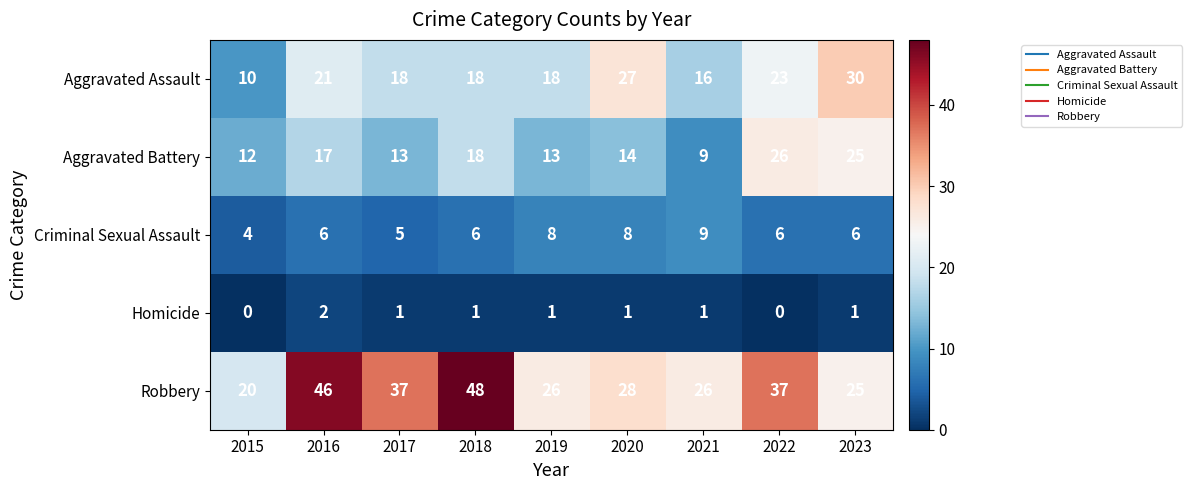

What is the maximum value shown in the chart?

48